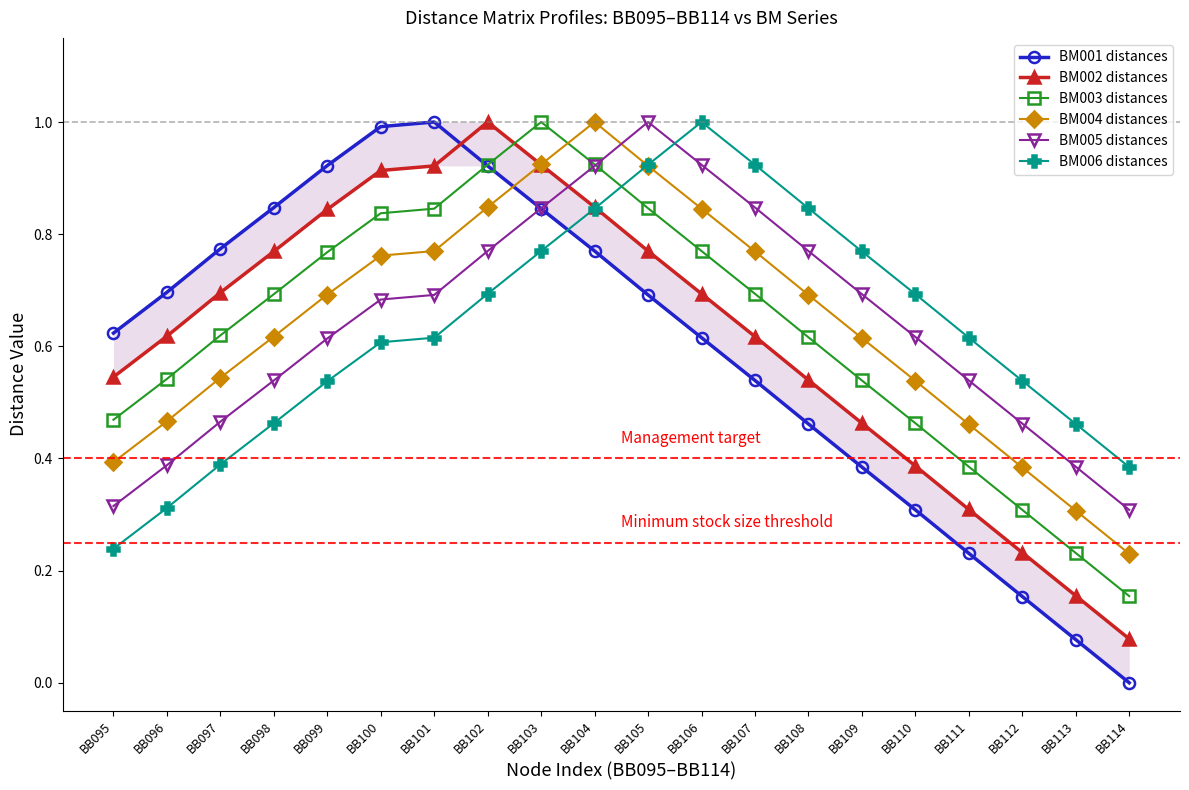

What value does the BM006 distances series have at BB108?

0.8